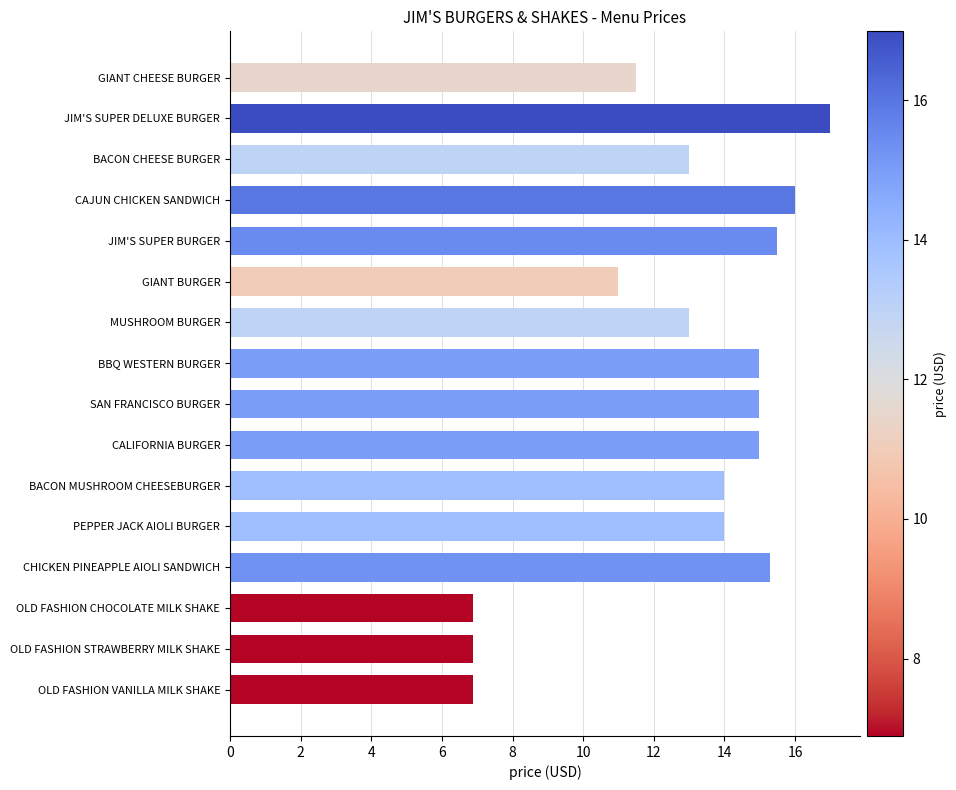

Between OLD FASHION STRAWBERRY MILK SHAKE and CHICKEN PINEAPPLE AIOLI SANDWICH, which is larger?

CHICKEN PINEAPPLE AIOLI SANDWICH